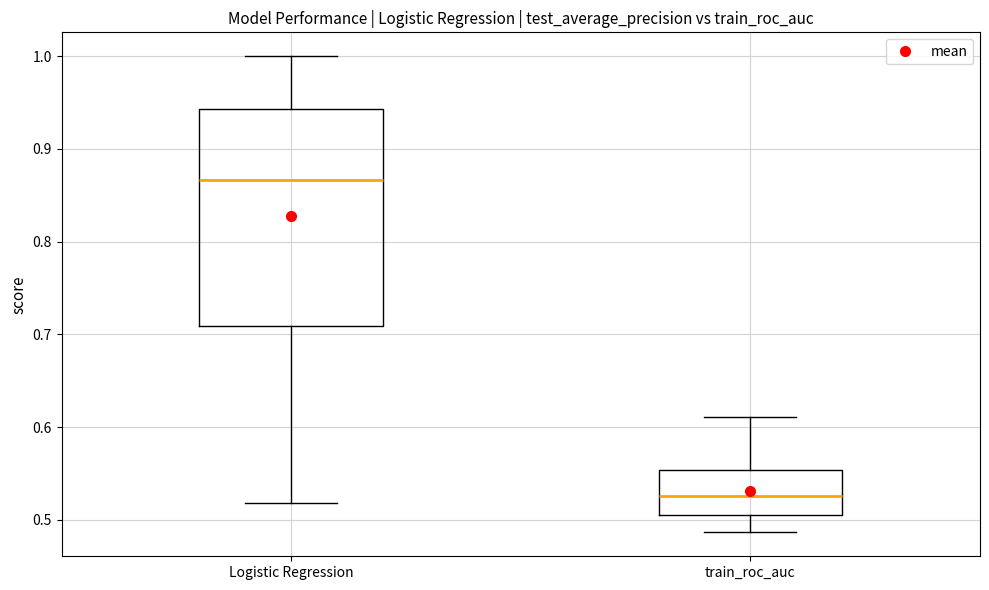

Comparing the boxes themselves (not the whiskers), which one is the tallest?

Logistic Regression